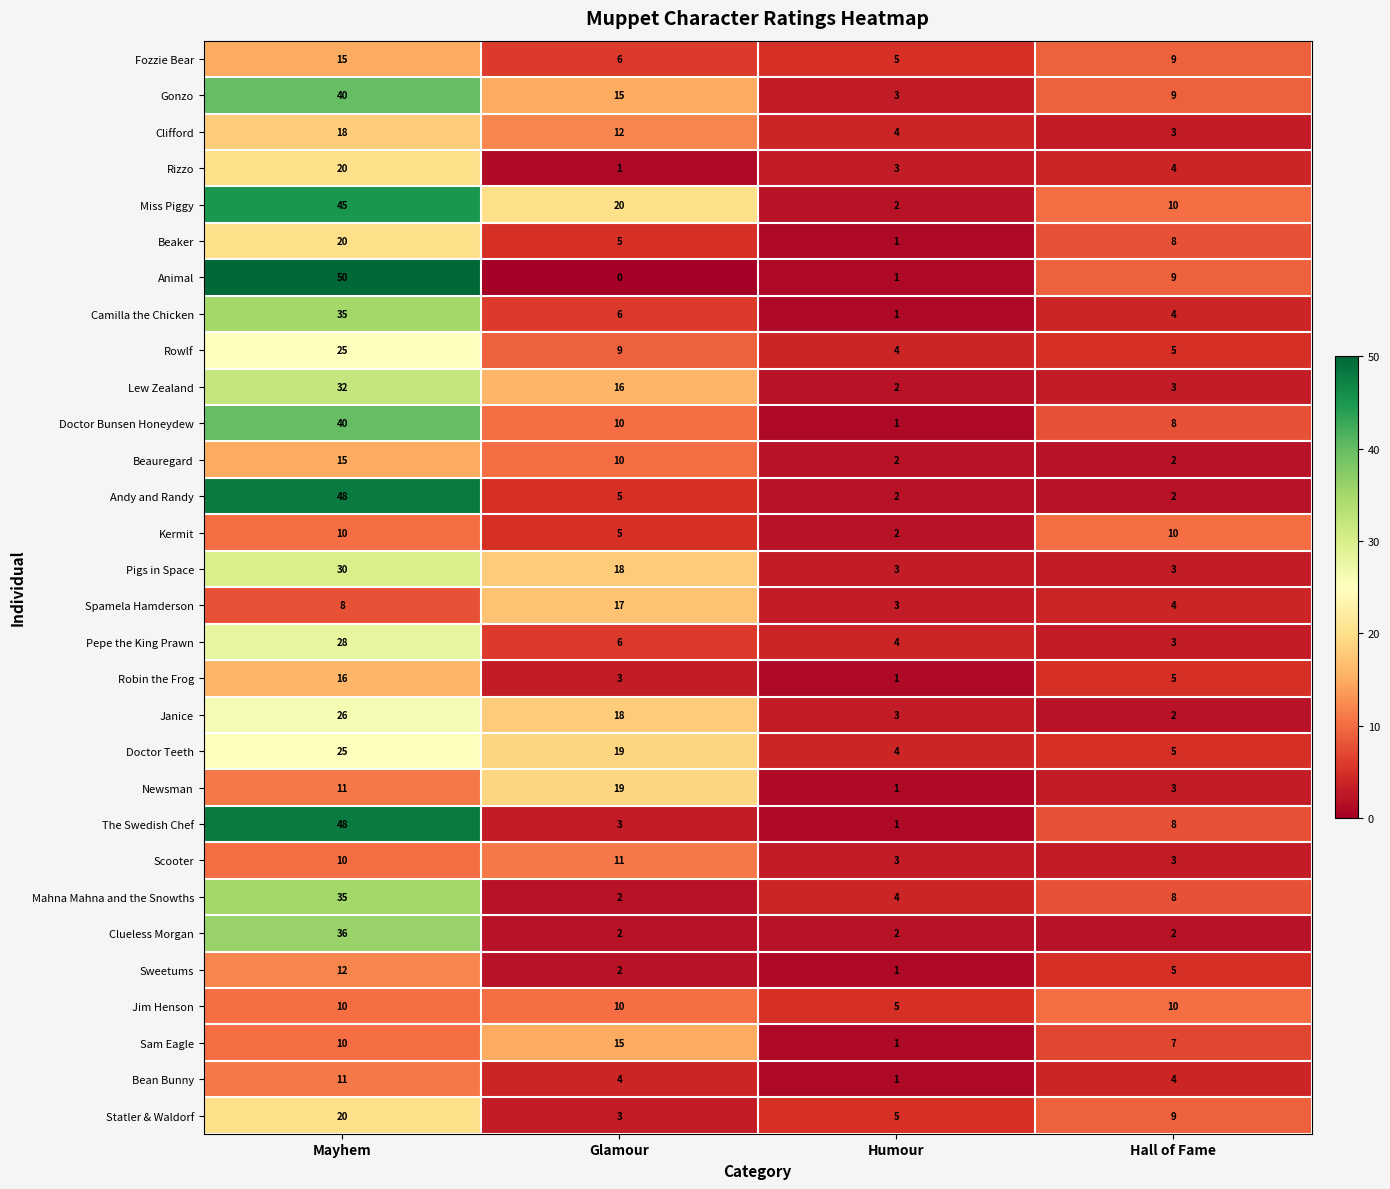

Which series has the largest range (max minus min)?

Animal